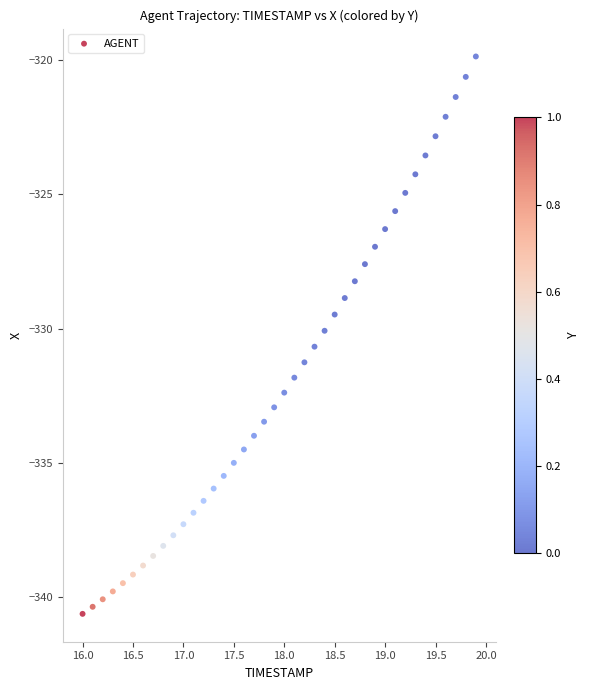

What is the range of X values (max minus min)?

3.9